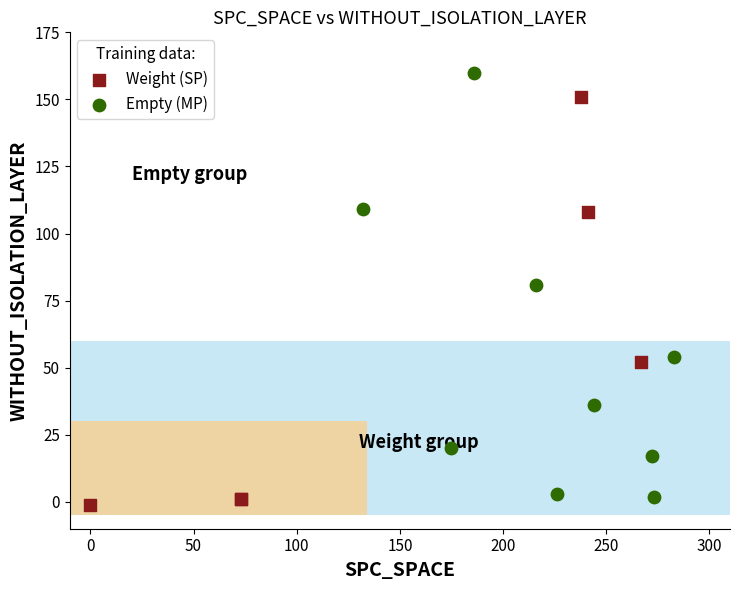

Which series has the widest spread of Y values?

Empty (MP)